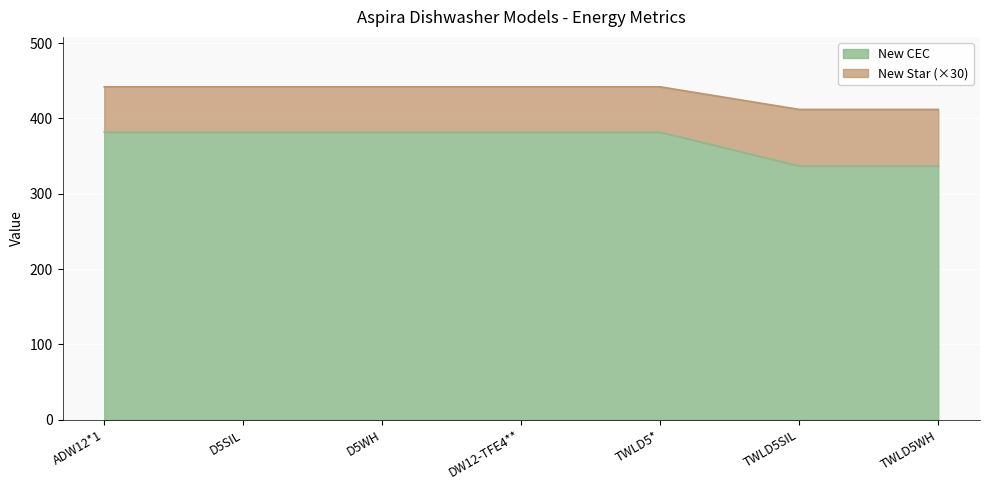

What is the difference between the second highest and second lowest values in the New CEC series?

45